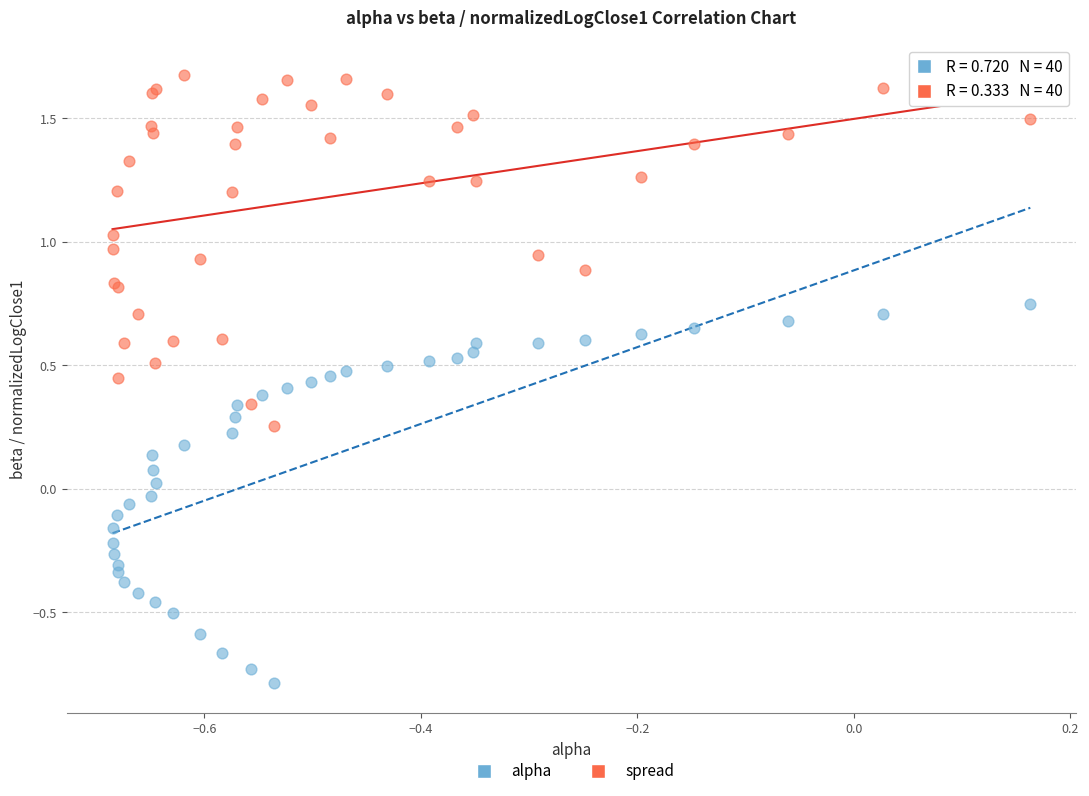

Which series contains the highest Y value?

spread